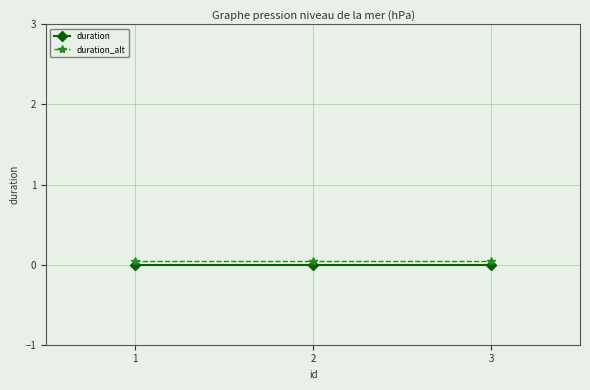

How many lines are shown in the chart?

2